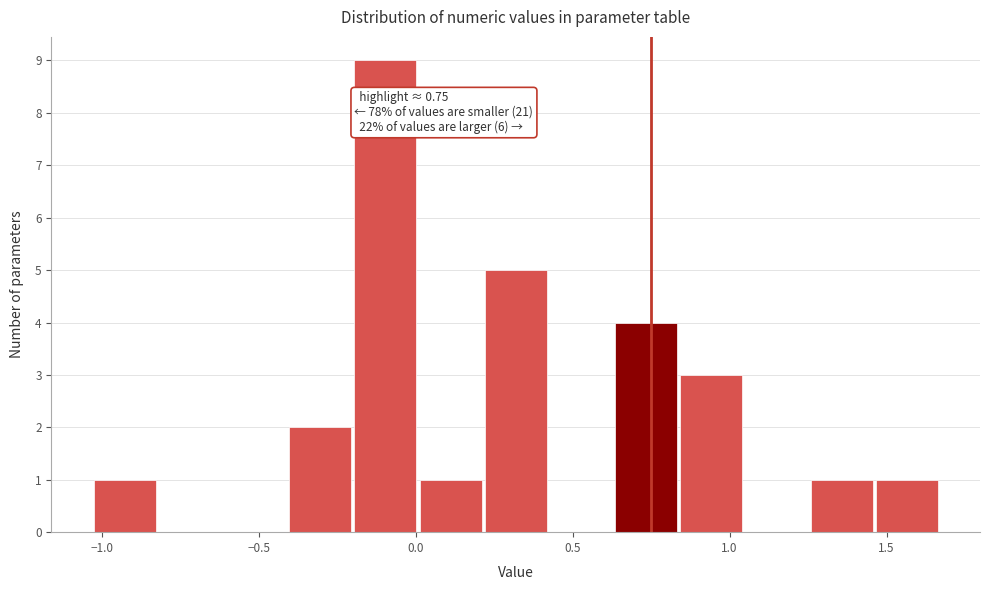

Over which range of the x-axis is the bar tallest?

-0.20 to 0.00